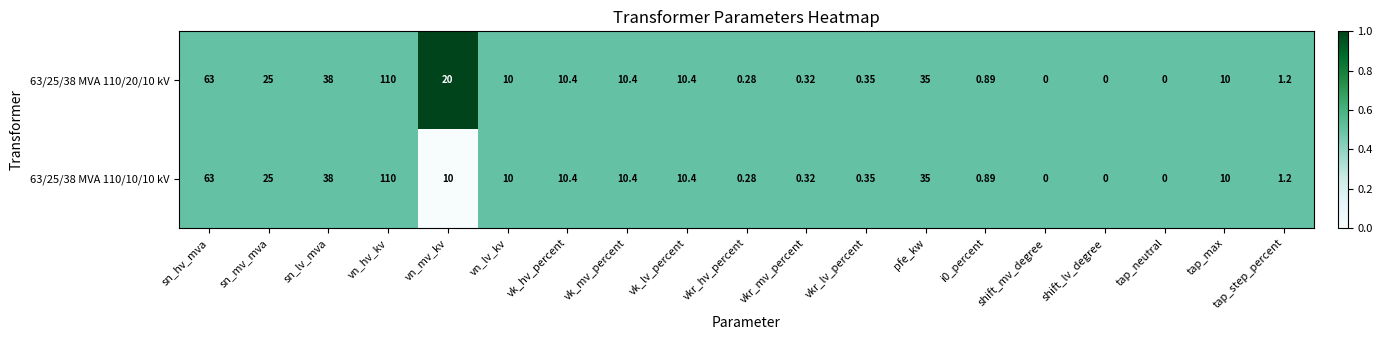

Which label corresponds to the largest value in the chart?

vn_hv_kv